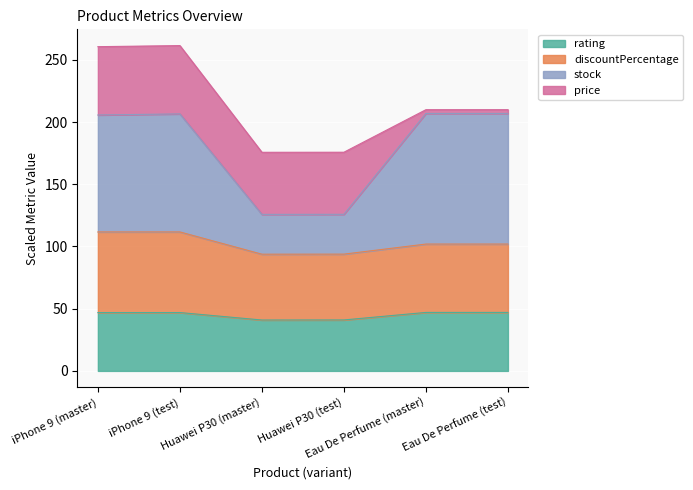

The stock series shows 76.2 at iPhone 9 (master). True or false?

False